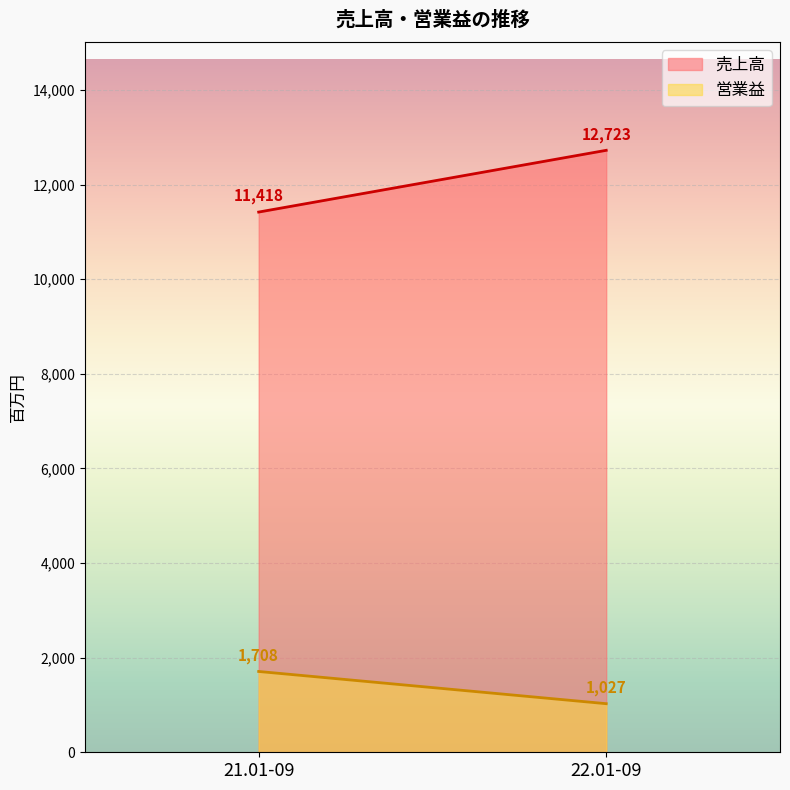

Which series has the largest total across all categories?

売上高